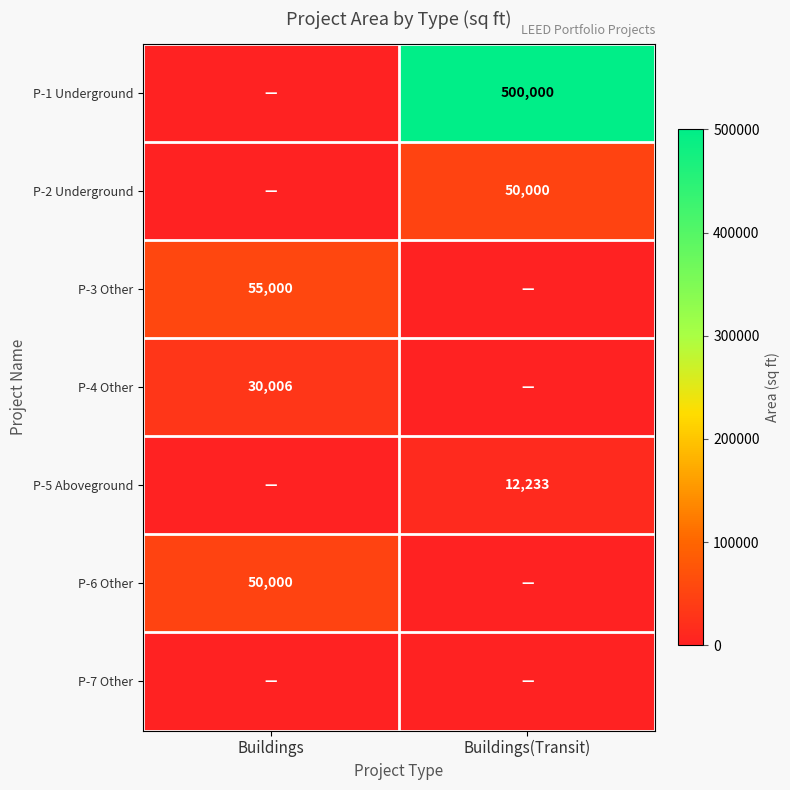

The P-1 Underground series shows 692468 at Buildings(Transit). True or false?

False